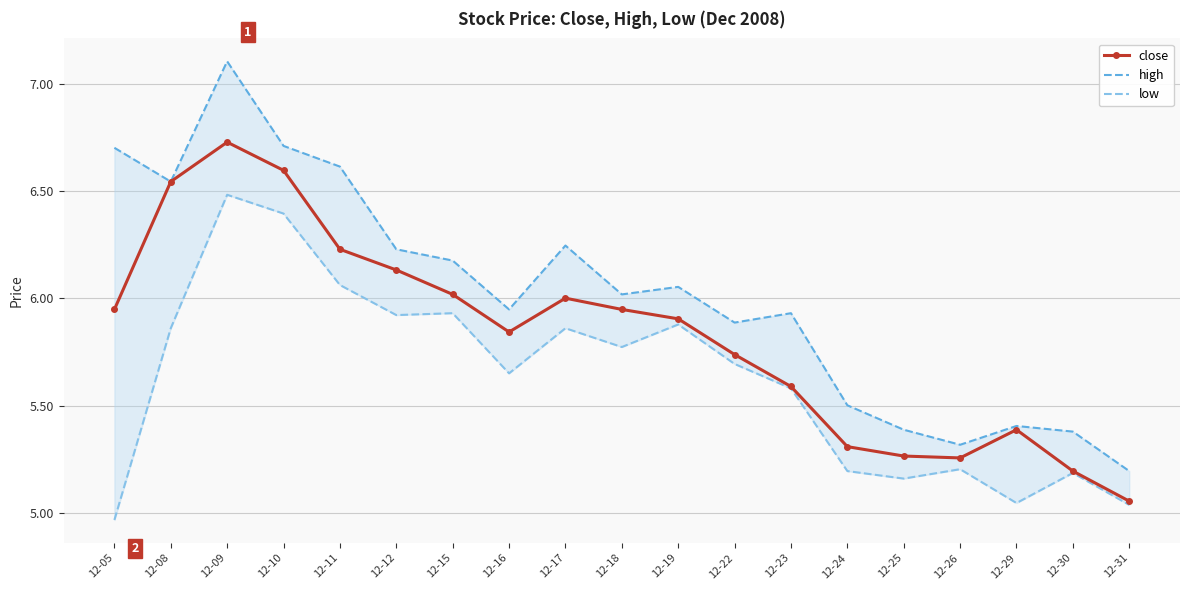

True or false: close and low cross at least once.

False